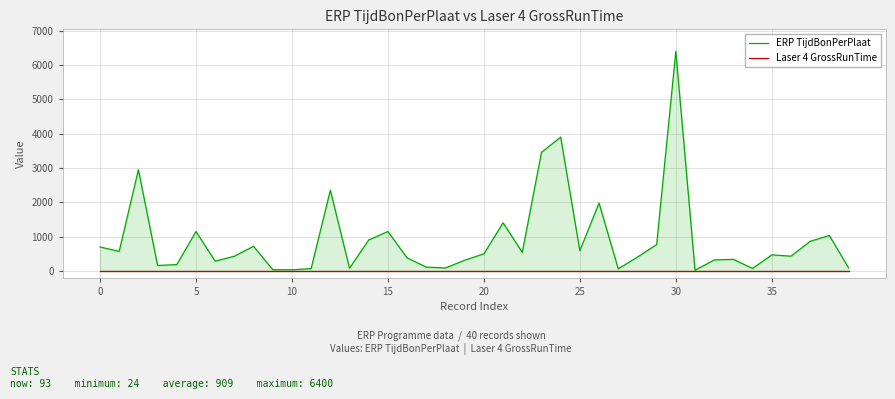

At which category is the sum across all series the highest?

30